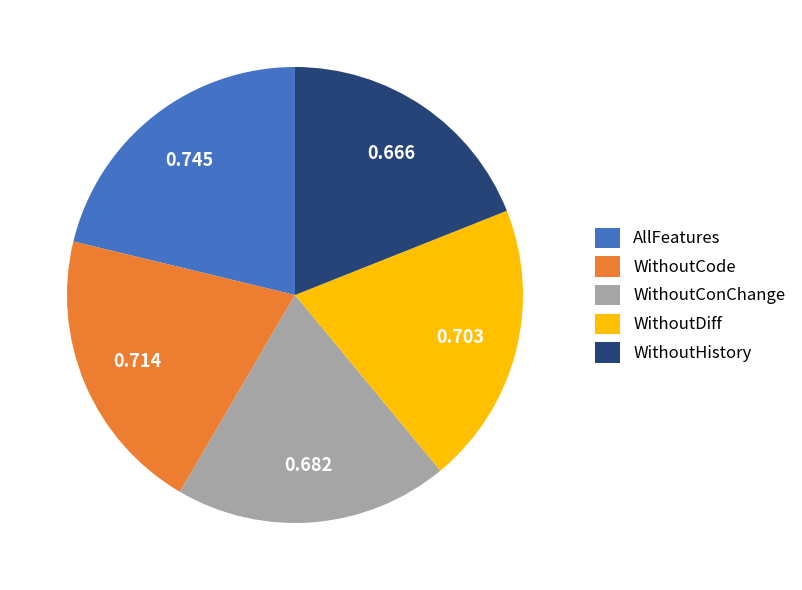

Do WithoutDiff and AllFeatures together represent more than half of the pie?

No